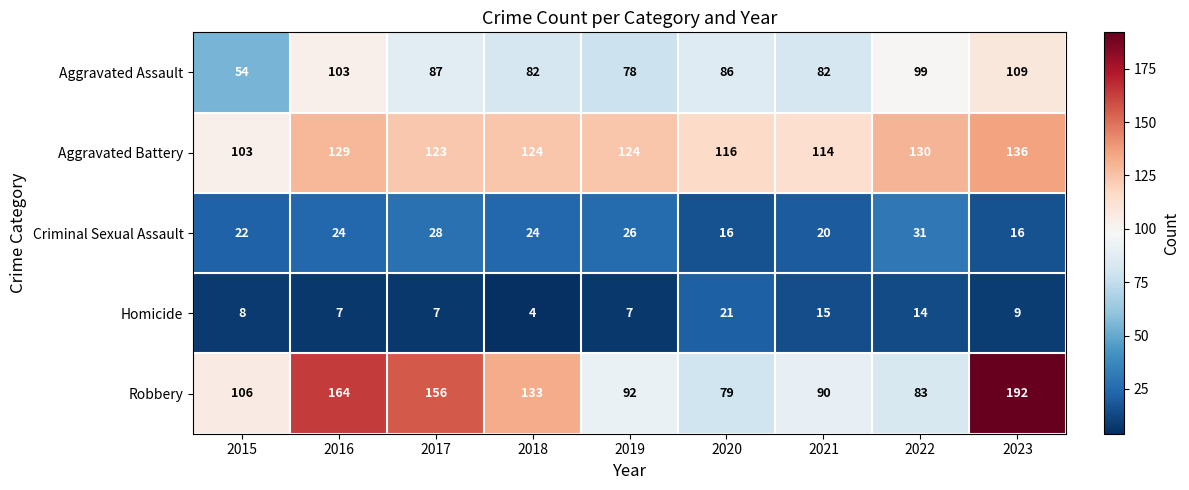

List the series in order of their peak value, lowest first.

Homicide, Criminal Sexual Assault, Aggravated Assault, Aggravated Battery, Robbery